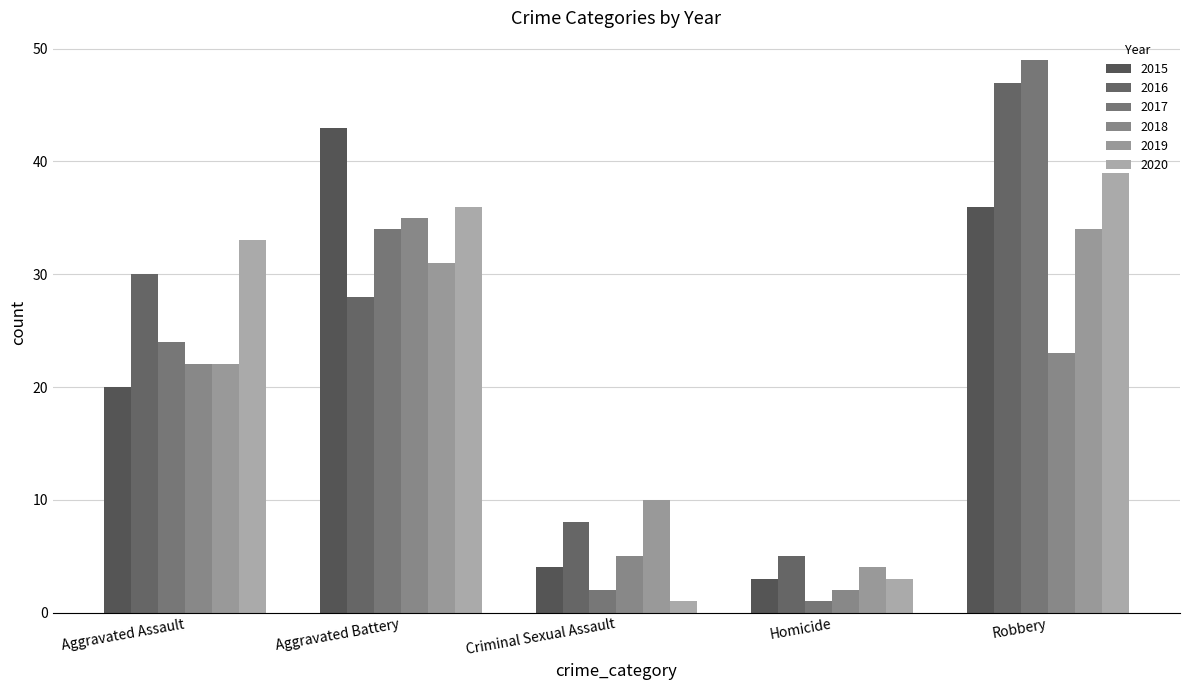

At which label does 2015 first exceed 20?

Aggravated Battery